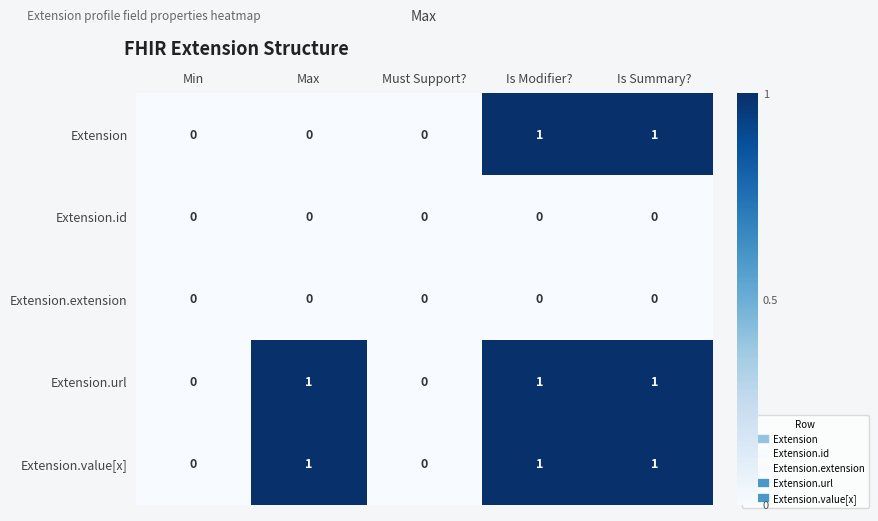

The Extension.url series shows 1 at Is Modifier?. True or false?

True